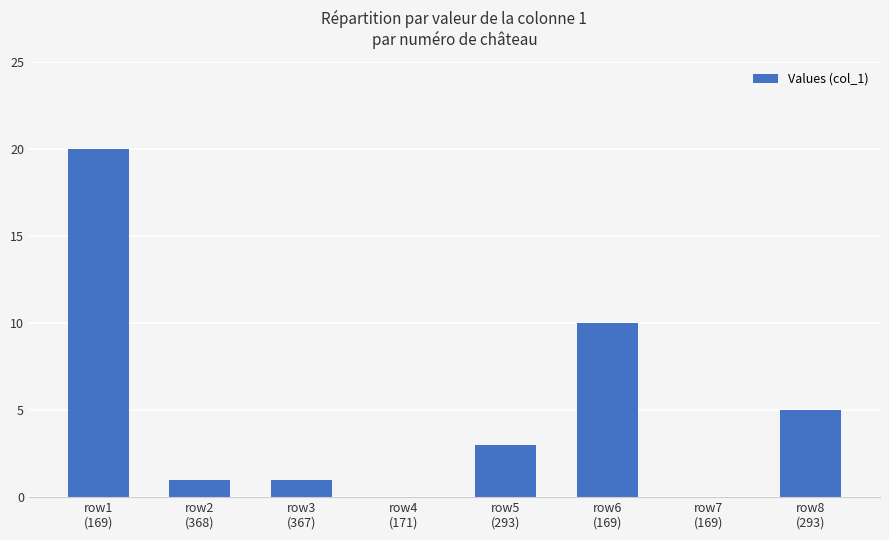

What is the sum of all values?

40